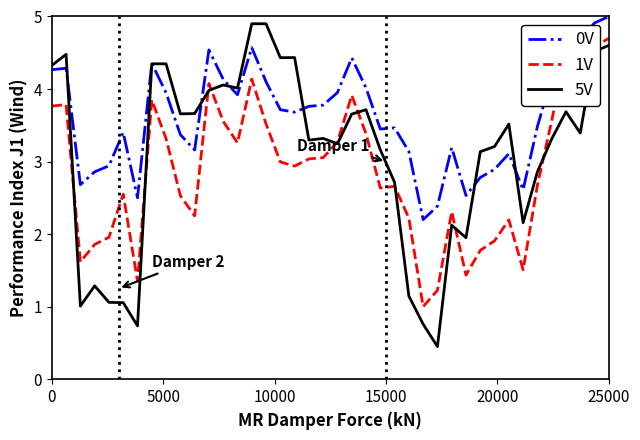

Which series has the largest range (max minus min)?

5V